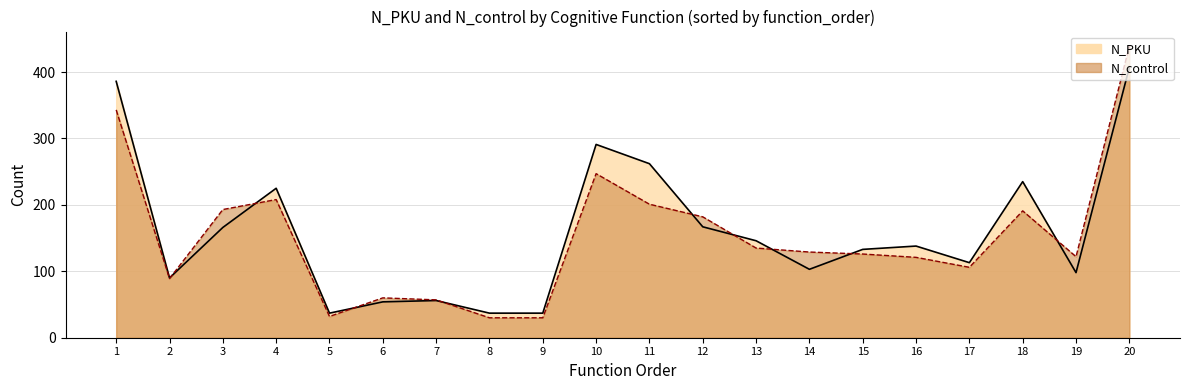

Where does the N_PKU series first go above 138?

1